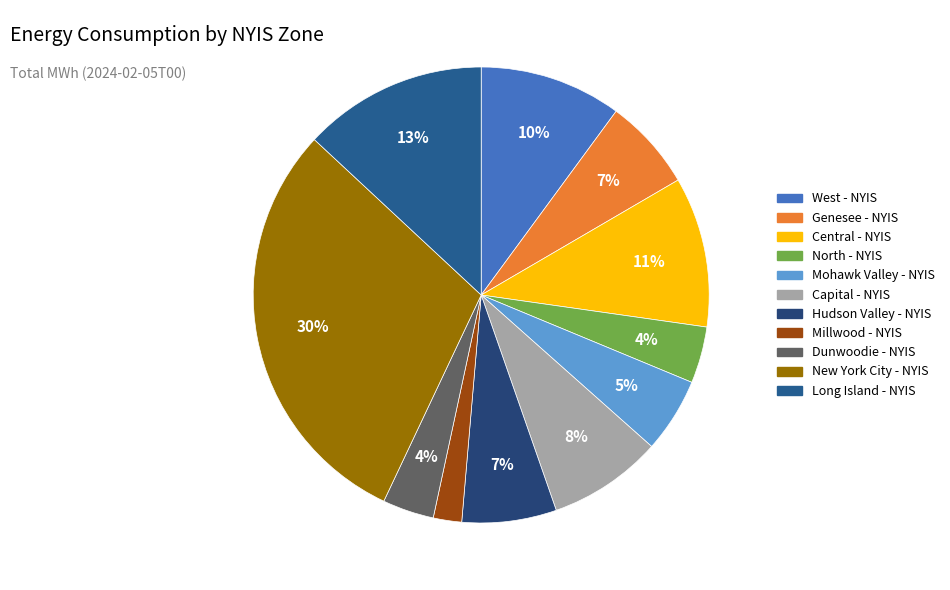

Does Capital - NYIS represent more than half of the total?

No